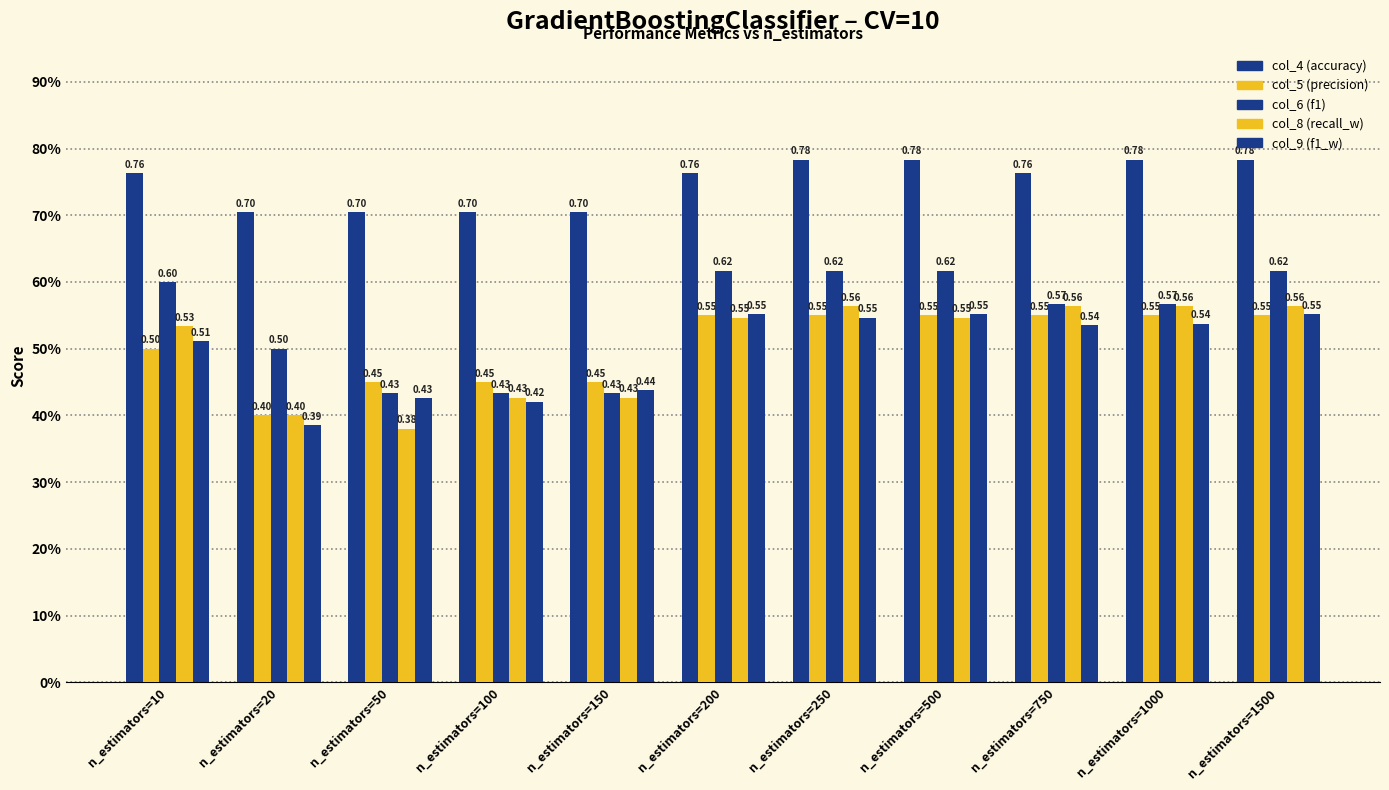

Does the chart contain any negative values?

No